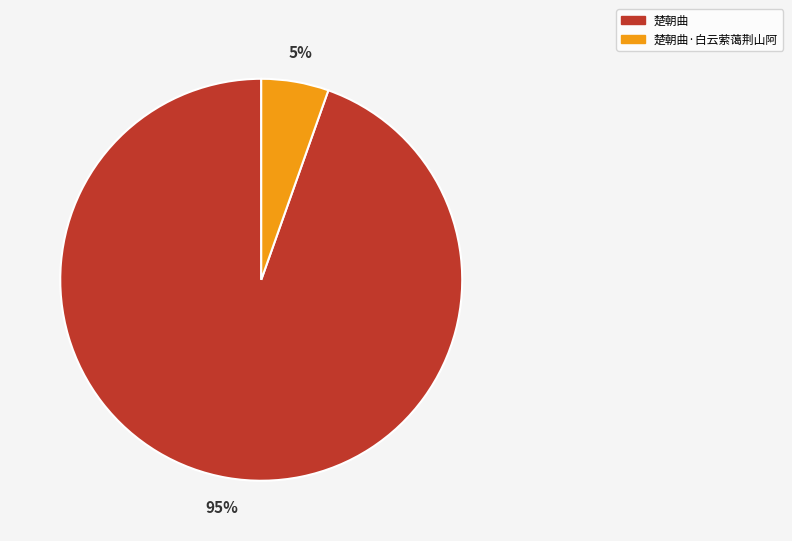

Between 楚朝曲 and 楚朝曲·白云萦蔼荆山阿, which is larger?

楚朝曲